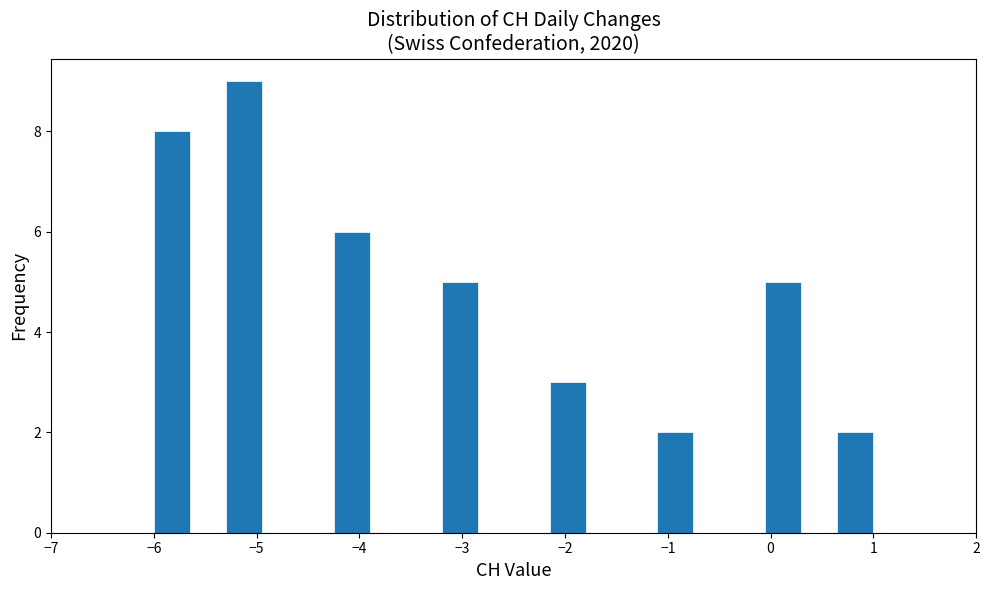

Around what value on the x-axis is the tallest bar? Give the approximate position of its centre, as read against the axis.

-5.1